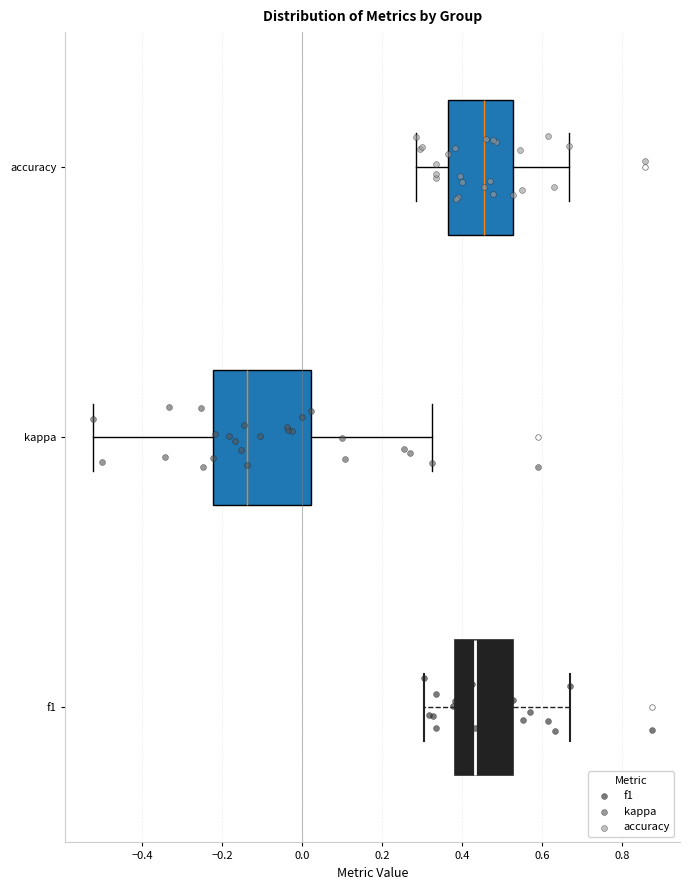

Reading bottom to top, read every box against the x-axis: the position of its median line, the range the box covers, and the ends of its whiskers. The values are not printed on the chart, so give them approximately, as read against the axis.

f1: median 0.44, box 0.38 to 0.52, whiskers 0.30 to 0.66
kappa: median -0.14, box -0.22 to 0.02, whiskers -0.52 to 0.32
accuracy: median 0.46, box 0.36 to 0.52, whiskers 0.28 to 0.66